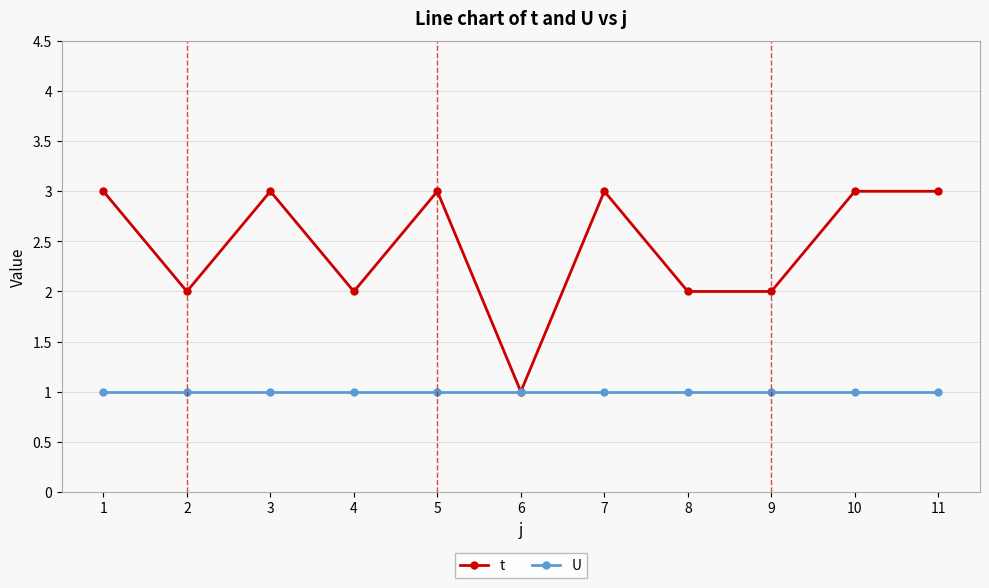

How many lines are shown in the chart?

2